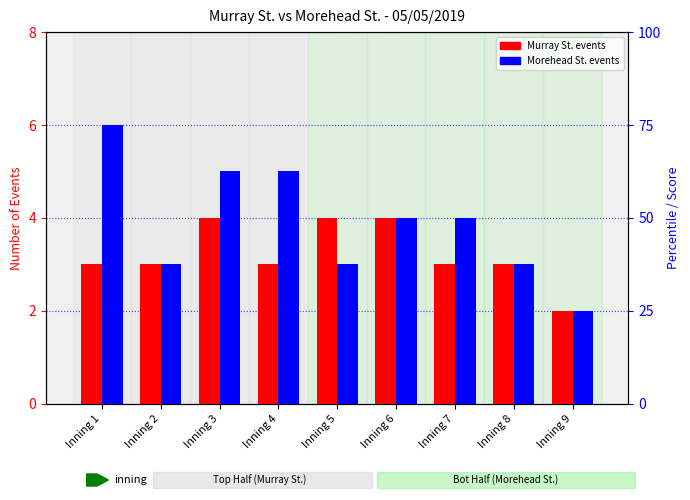

Rank the series by their maximum value, from lowest to highest.

Murray St. events, Morehead St. events